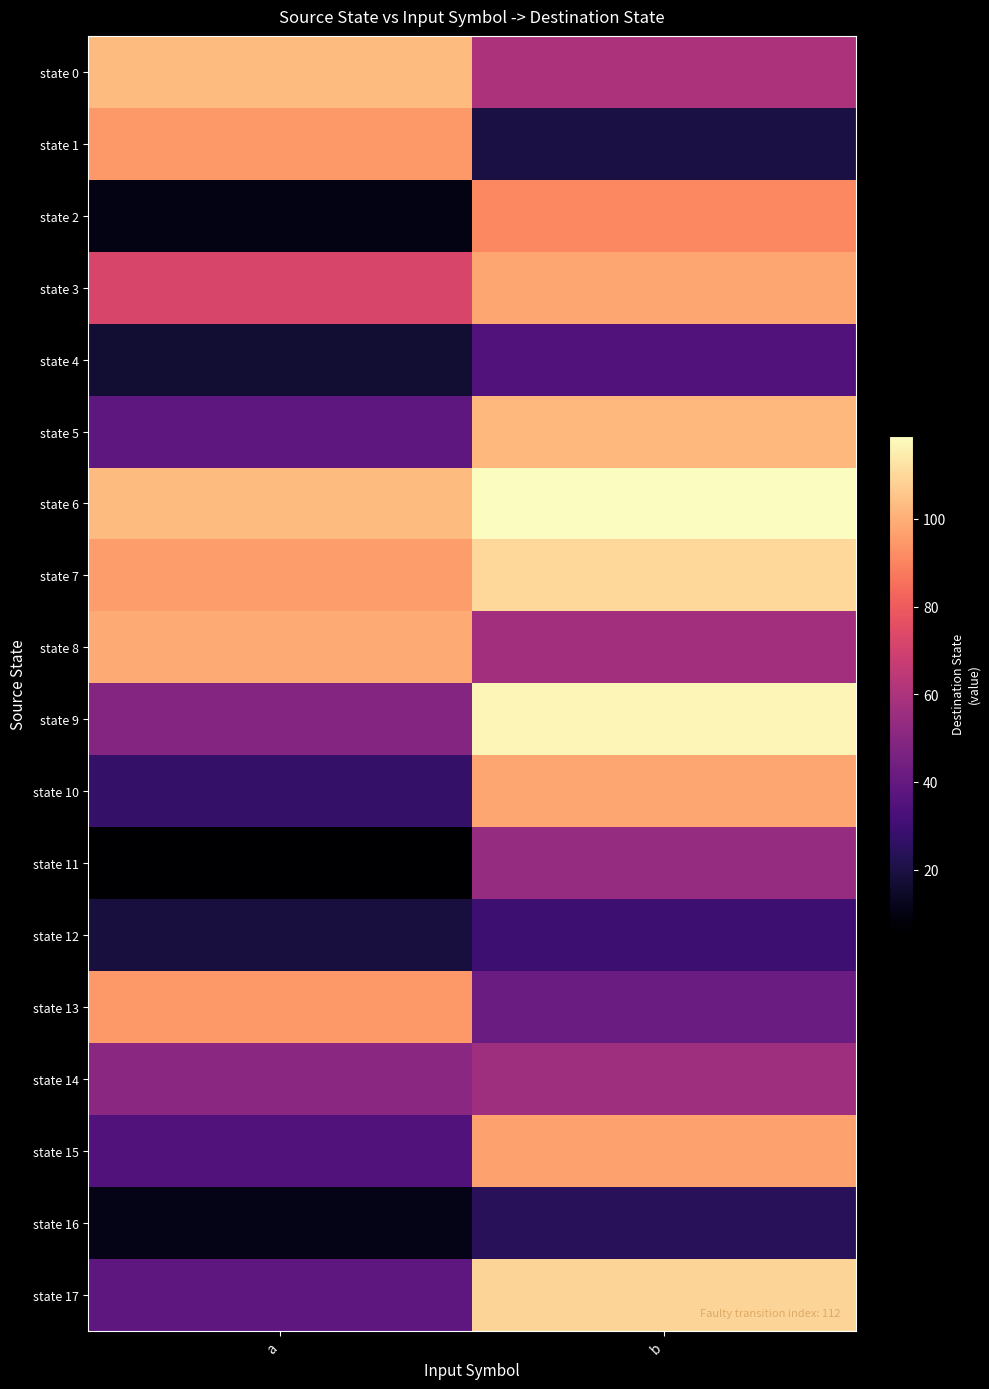

Which series changed the most between a and b?

state 2